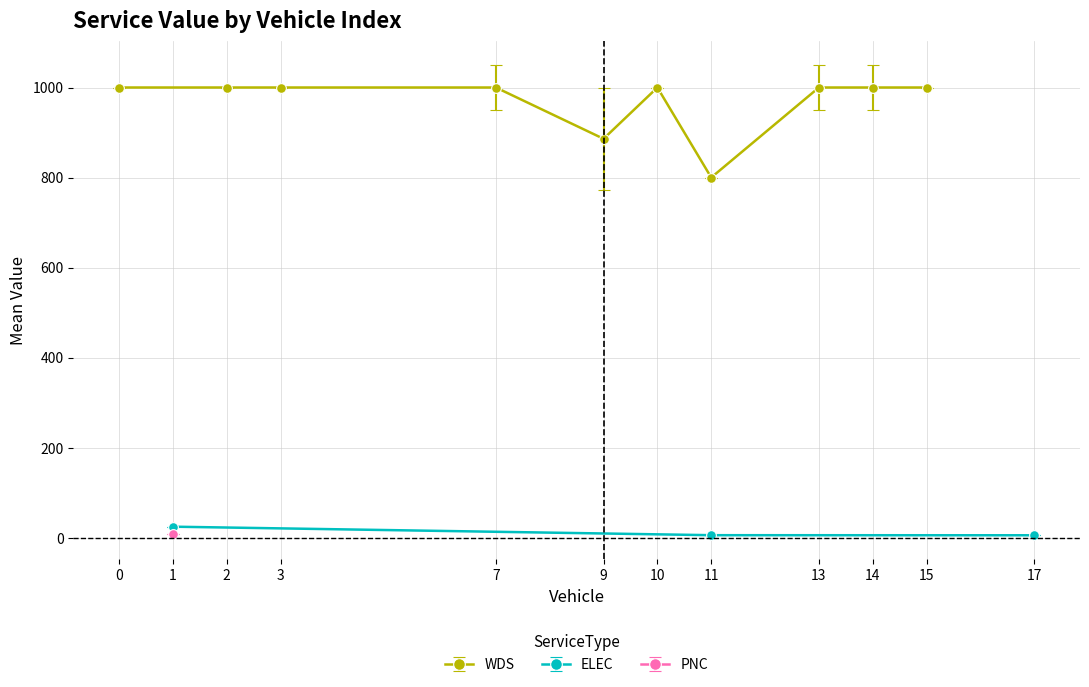

Is this an area chart (filled region under the line)?

No